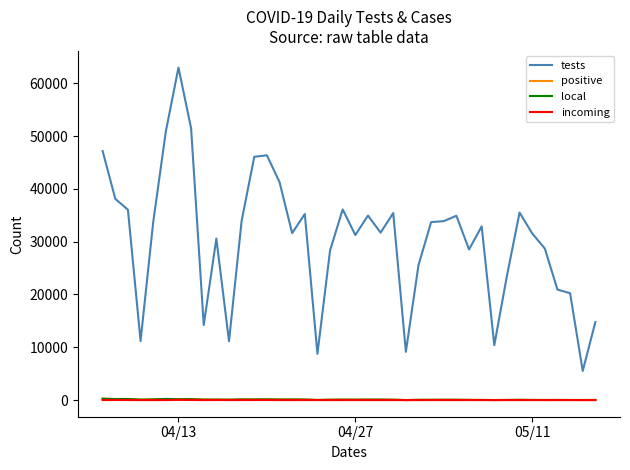

Does the chart have visible grid lines?

No